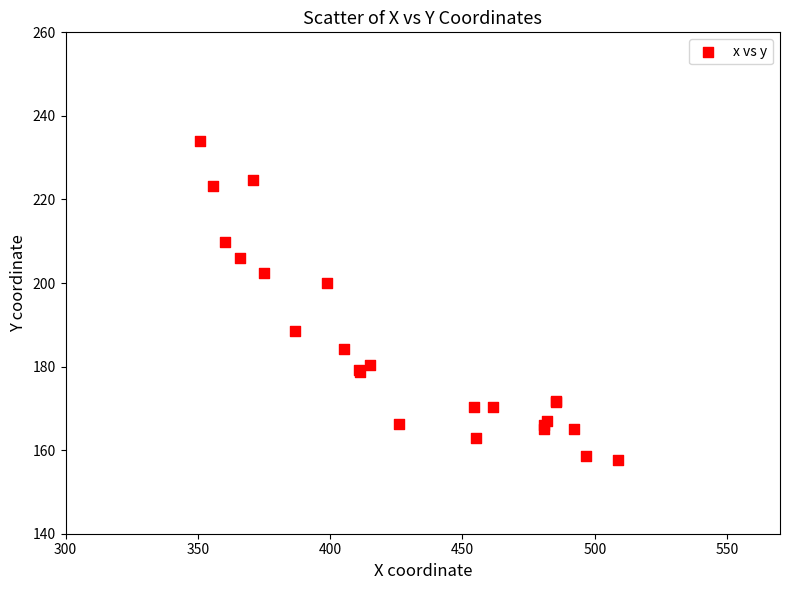

What Y value in the scatter plot is closest to 195?

200.1